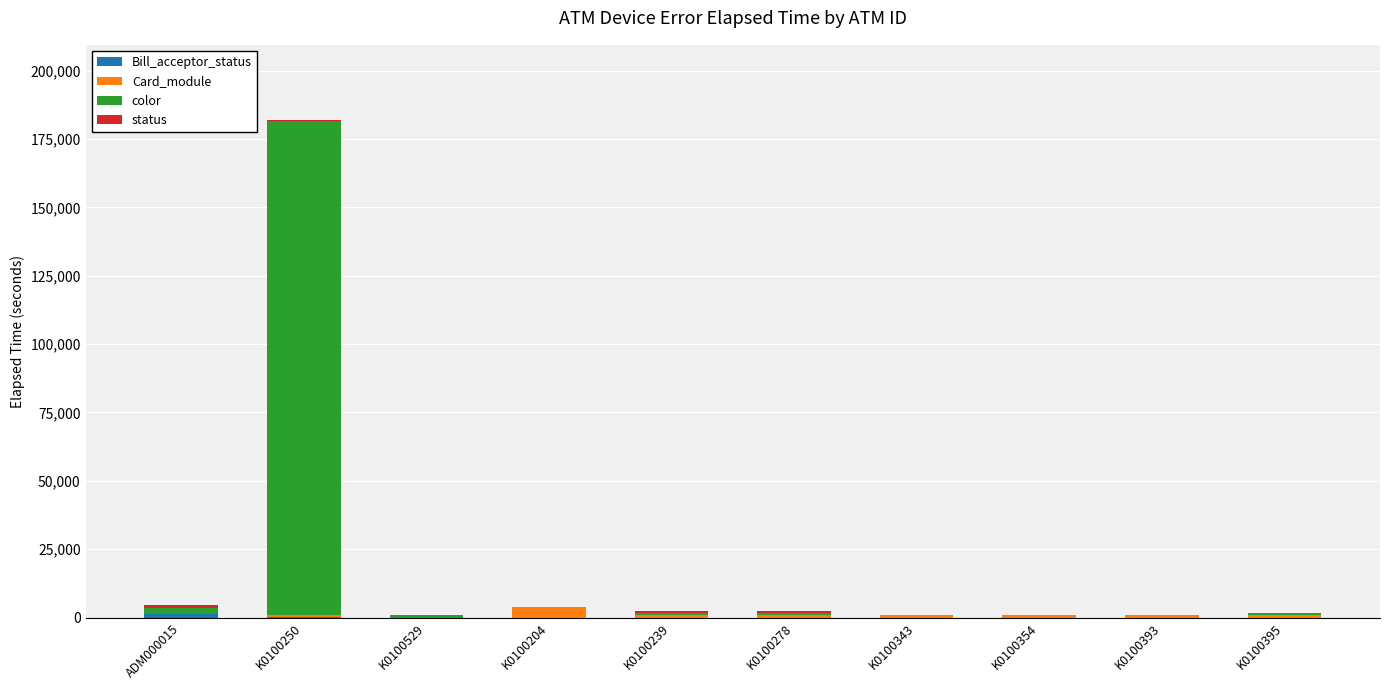

At which category is the sum across all series the highest?

K0100250